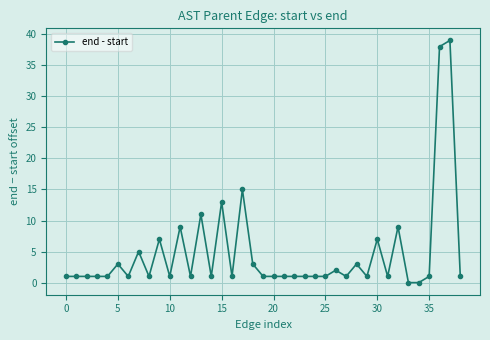

What is the maximum value shown in the chart?

39